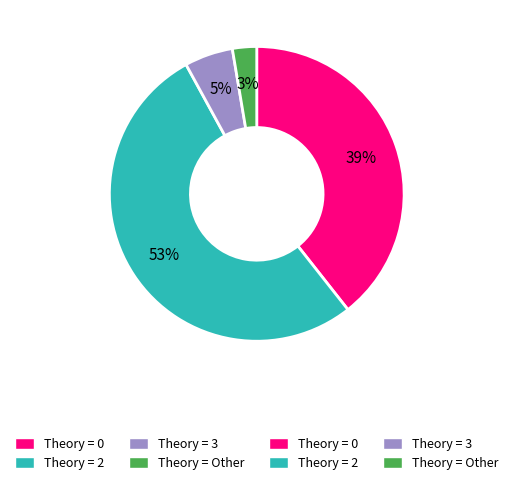

To the nearest percent, what is the average slice percentage?

25%